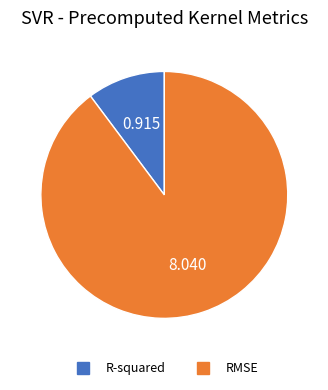

Rank the categories by value from highest to lowest.

RMSE, R-squared